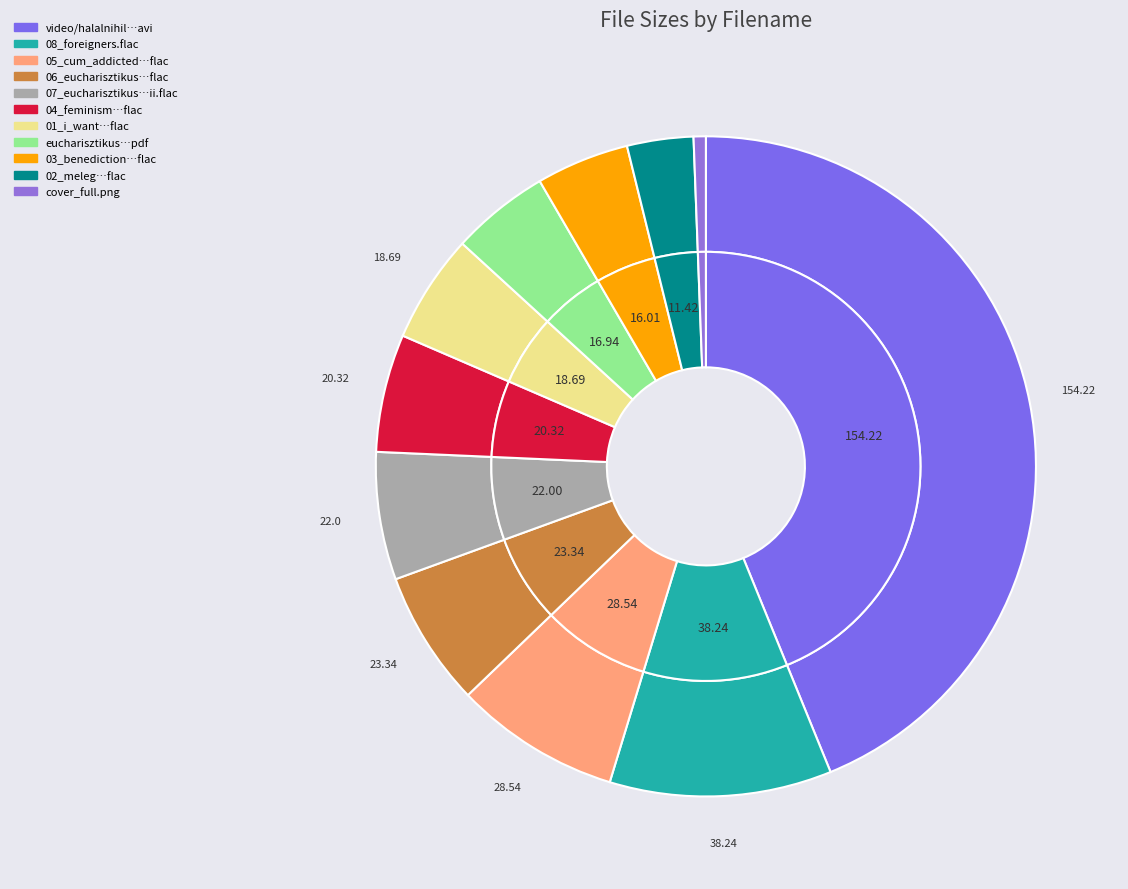

Count the number of slices in the pie.

11